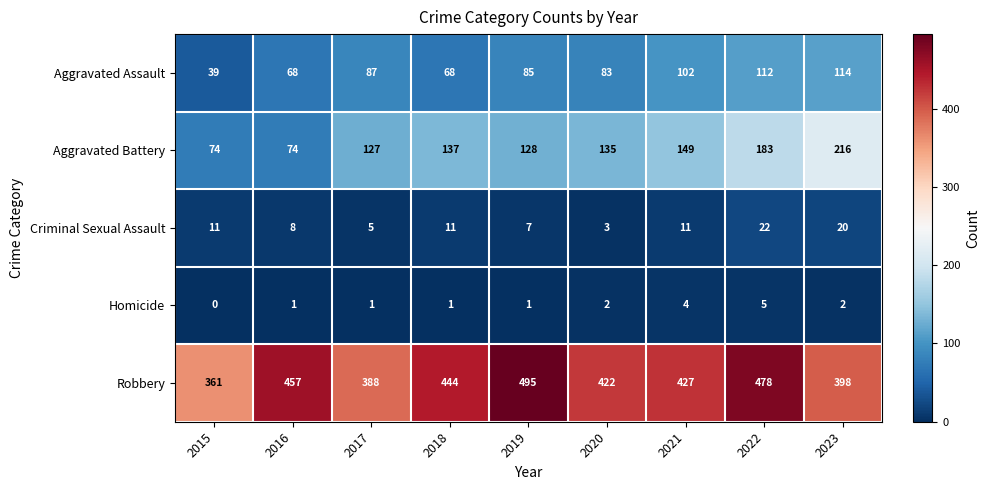

The Homicide series shows 0 at 2015. True or false?

True